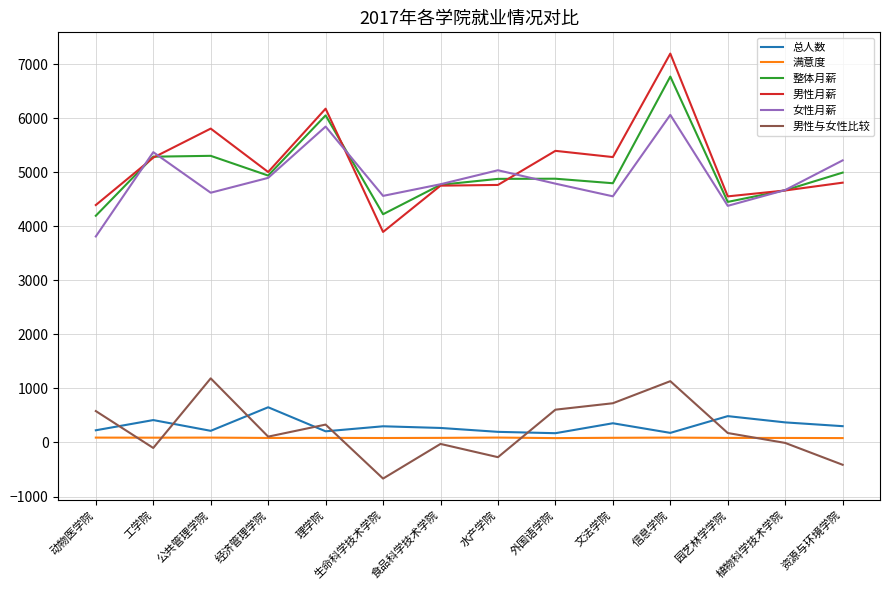

What are all the series names shown in the legend?

总人数, 满意度, 整体月薪, 男性月薪, 女性月薪, 男性与女性比较